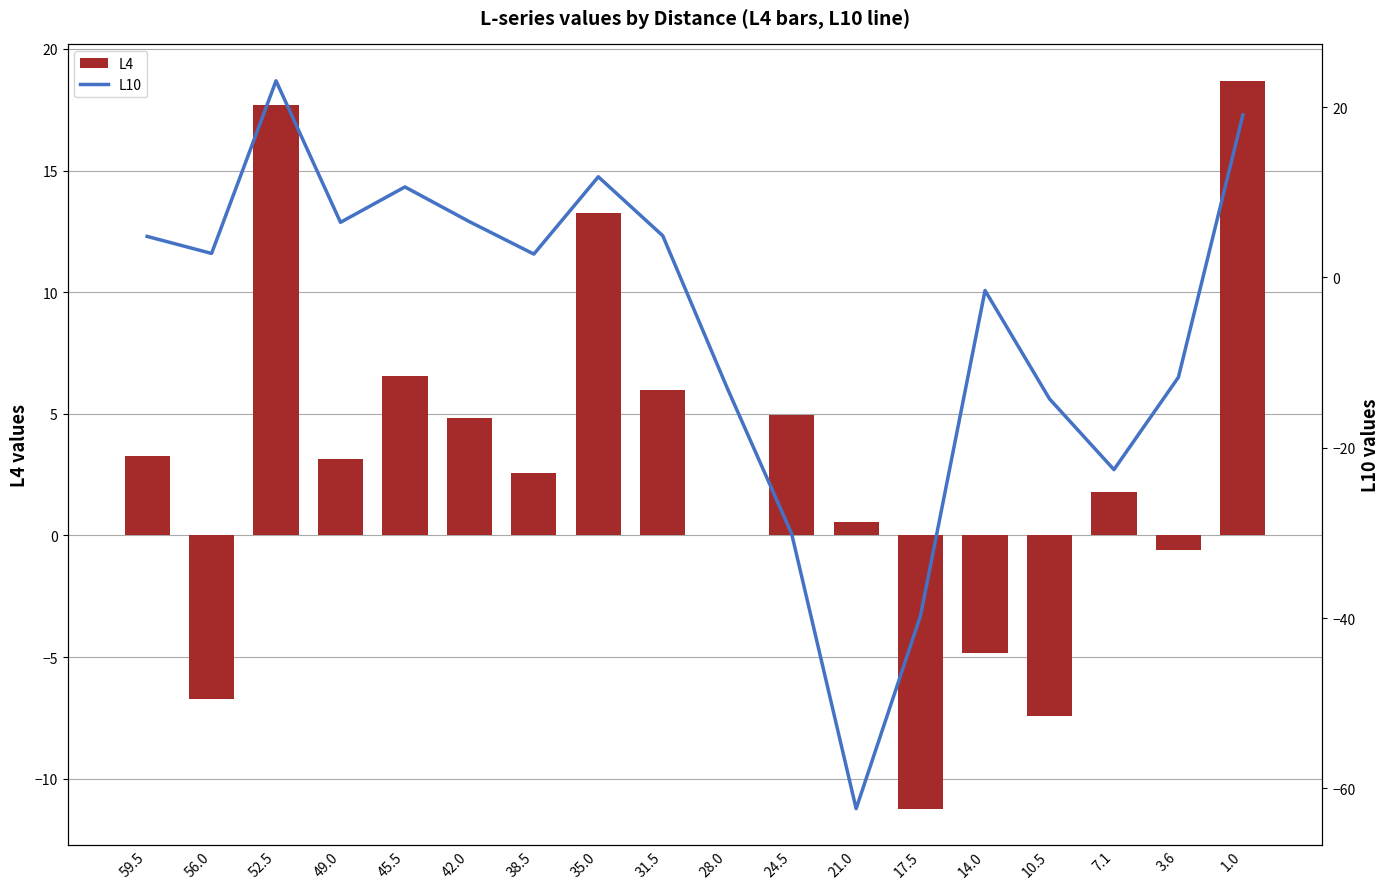

At which label is L10 closest to -19?

7.1